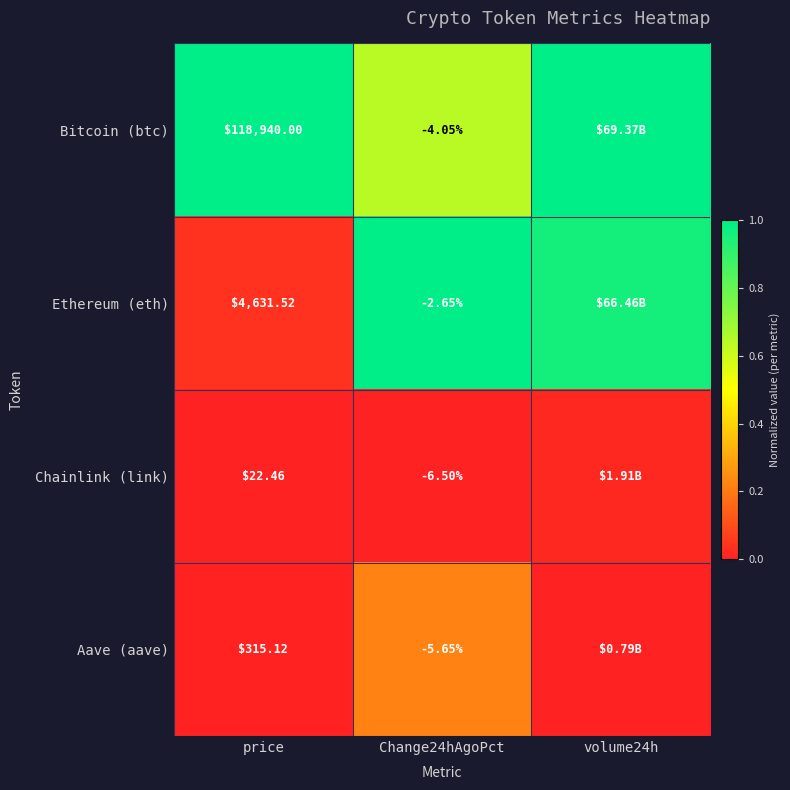

At price, list the series in order from largest to smallest.

Bitcoin (btc), Ethereum (eth), Aave (aave), Chainlink (link)